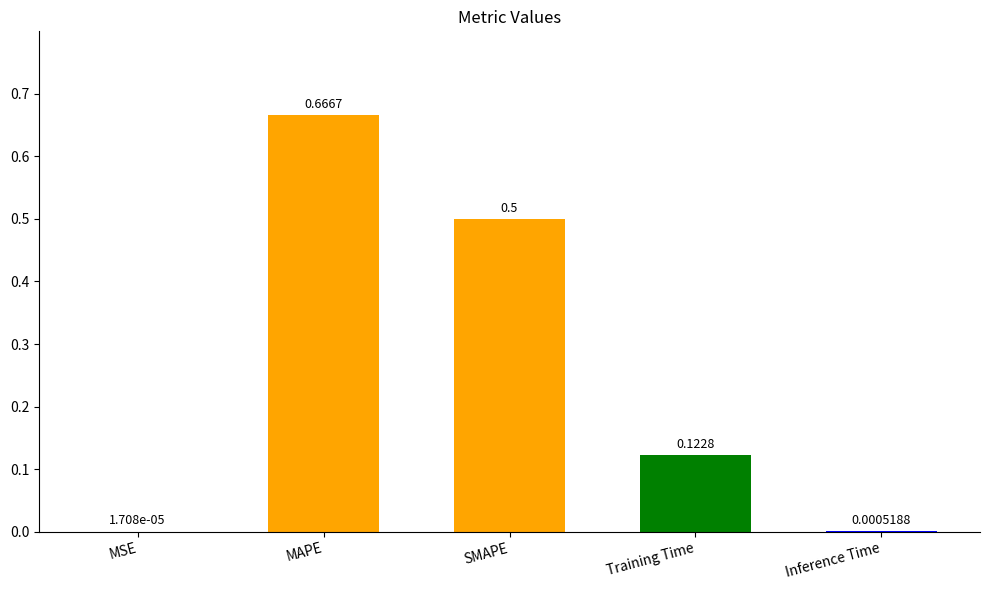

Which has a higher value, SMAPE or Training Time?

SMAPE